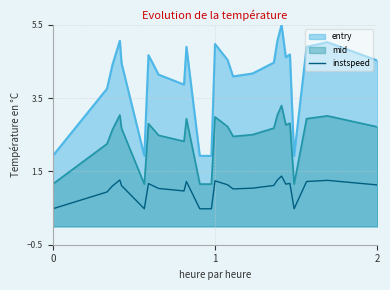

The instspeed series shows 0.5 at 0. True or false?

True